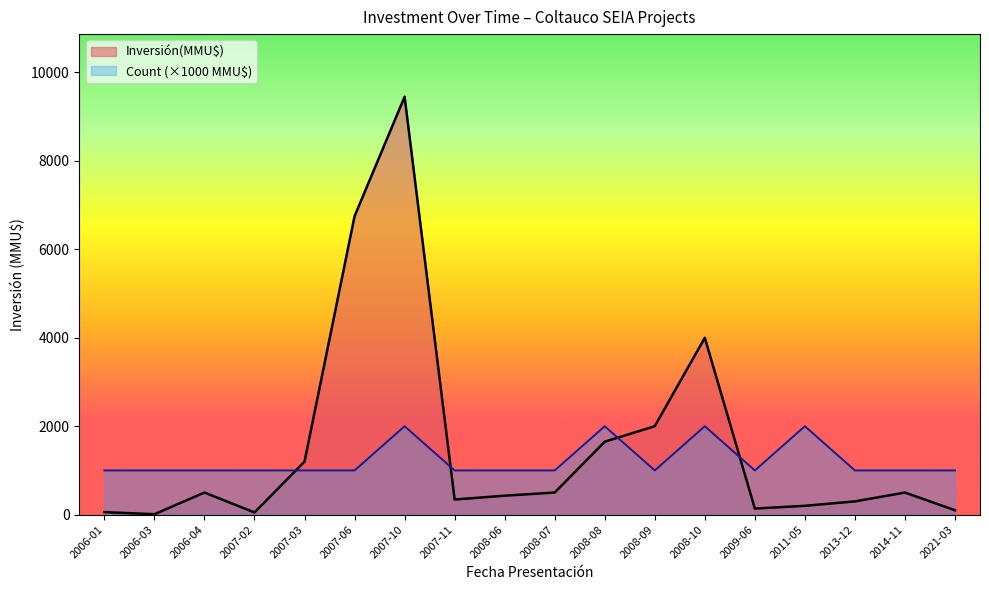

True or false: Count has more than 0 interior local peaks.

True